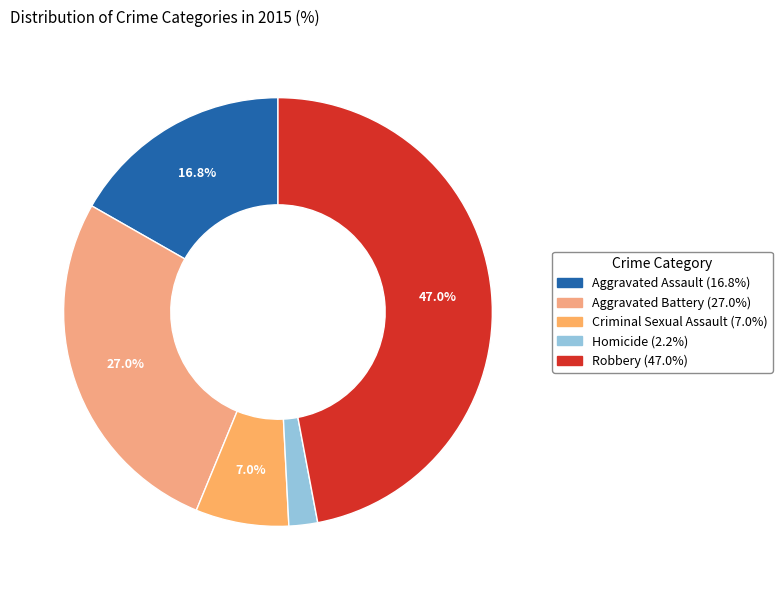

To the nearest percent, what is the average slice percentage?

20%